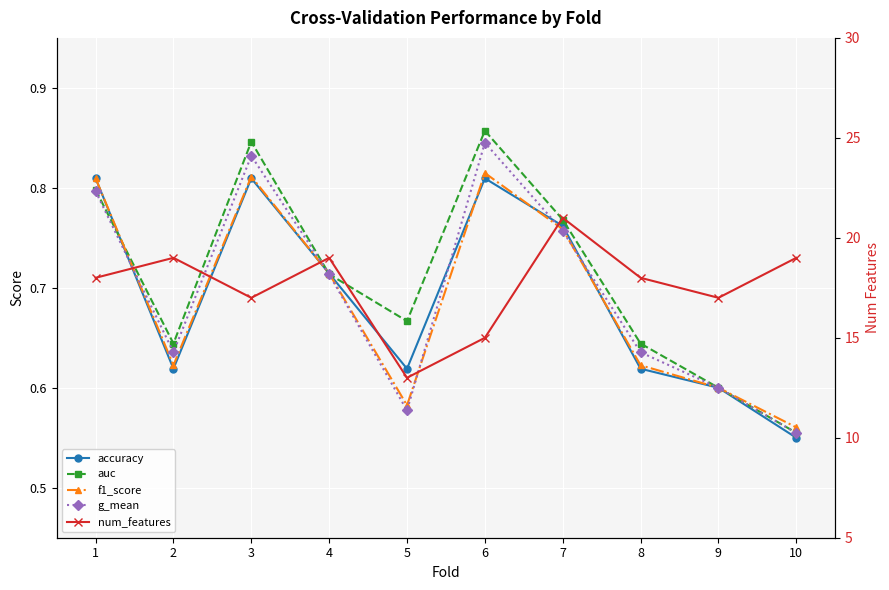

What is the value of the f1_score point at the 7th from the left?

0.8